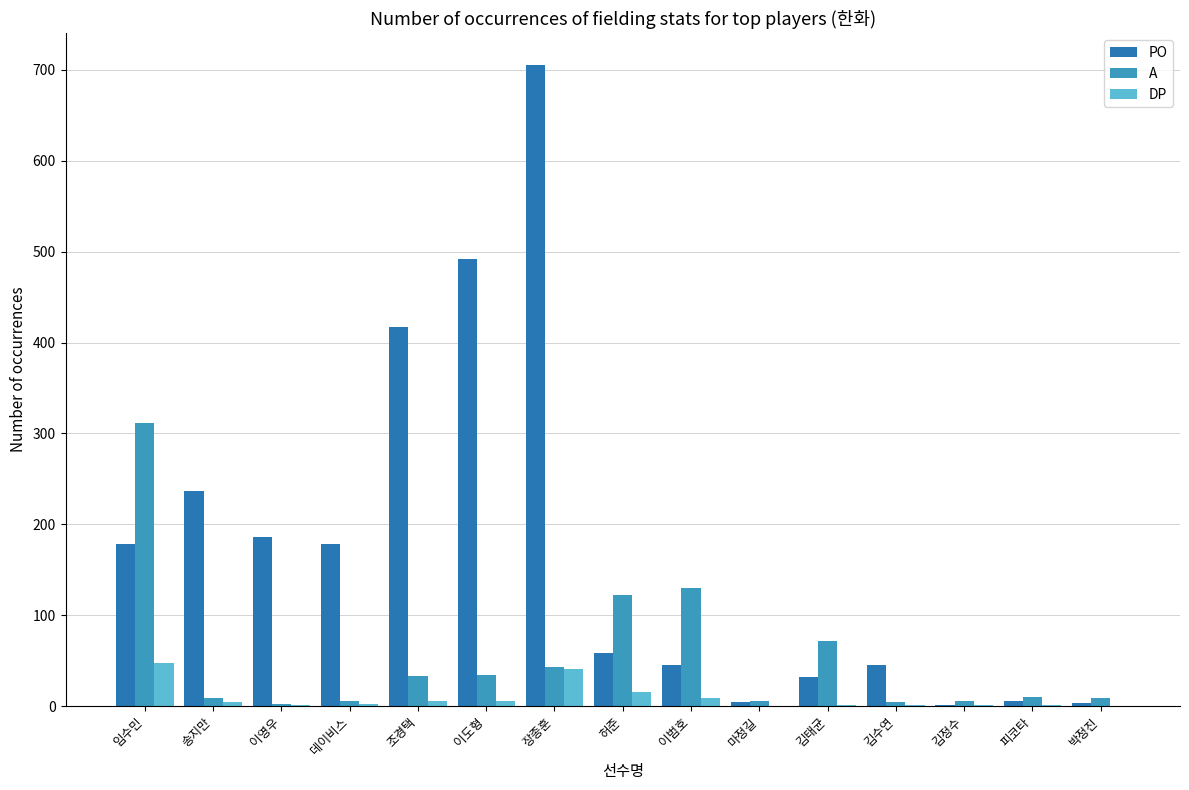

What is the highest value of the PO series?

705